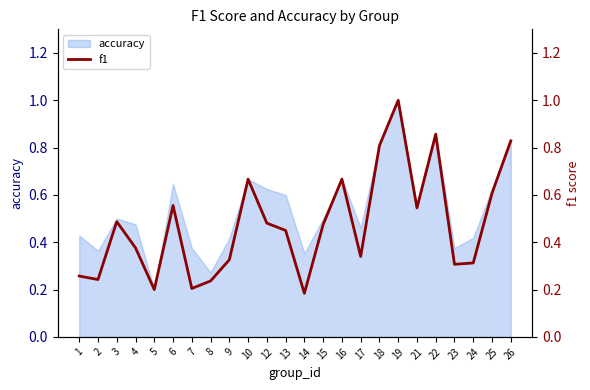

Rank the categories by value from lowest to highest.

14, 5, 7, 8, 2, 1, 23, 24, 9, 17, 4, 13, 15, 12, 3, 21, 6, 25, 10, 16, 18, 26, 22, 19